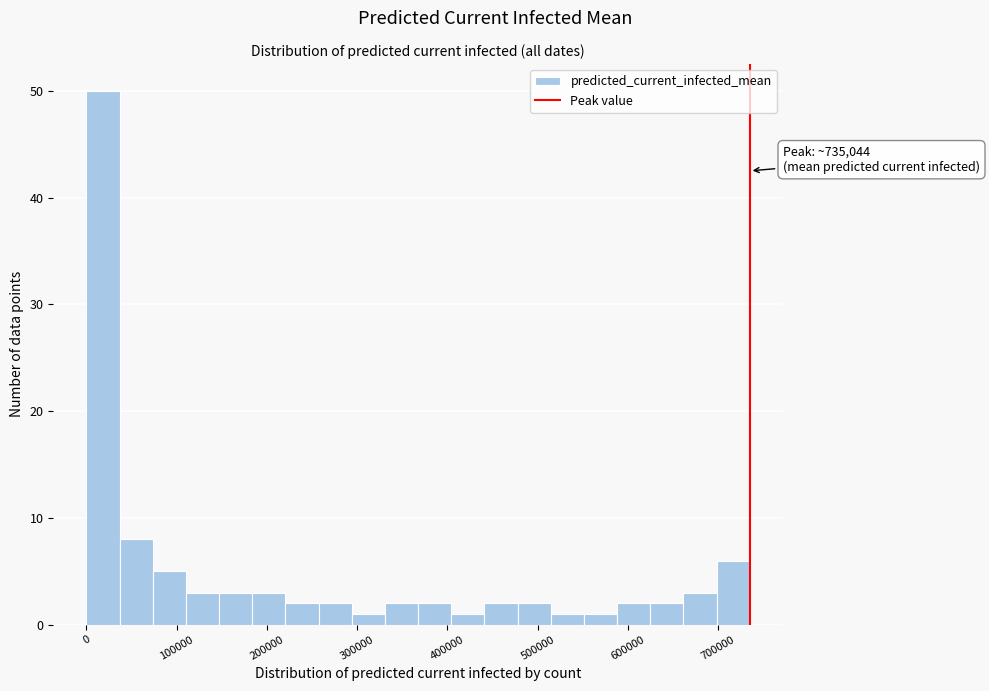

Read against the x-axis, roughly where is the centre of the tallest bar?

20000